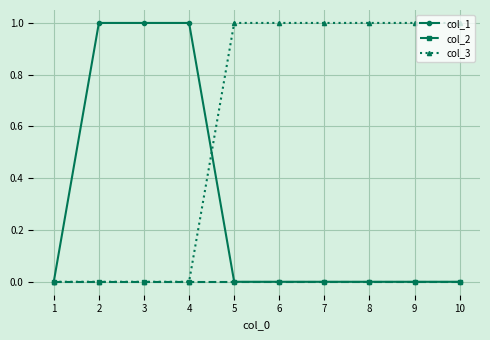

How many values in the col_3 series are below 1?

4